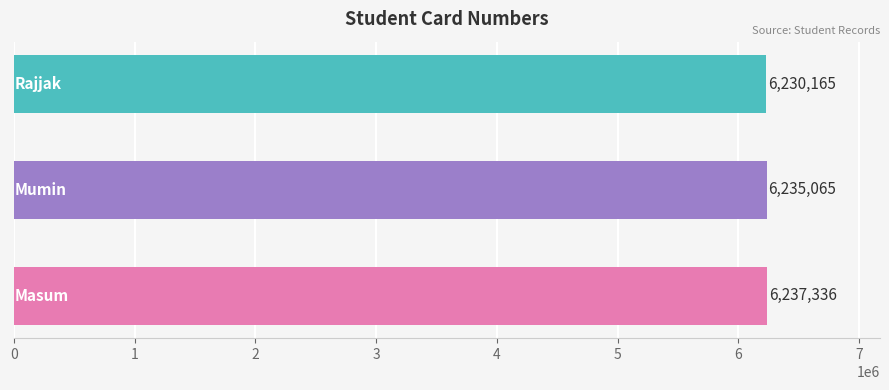

What is the maximum value shown in the chart?

6237336